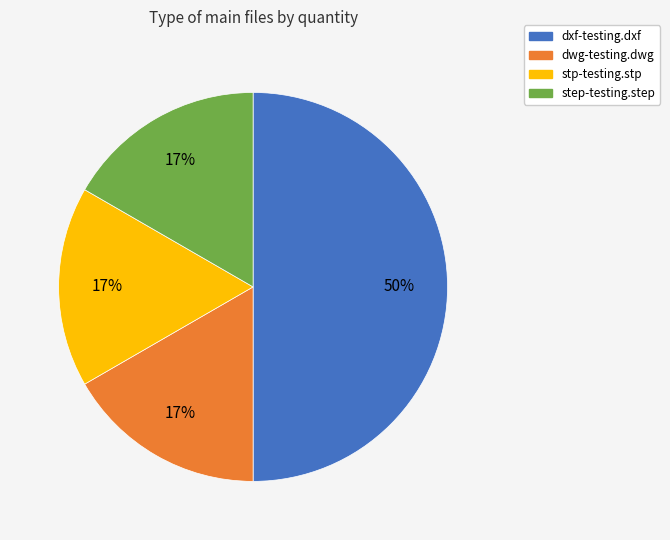

Do dxf-testing.dxf and dwg-testing.dwg together represent more than half of the pie?

Yes